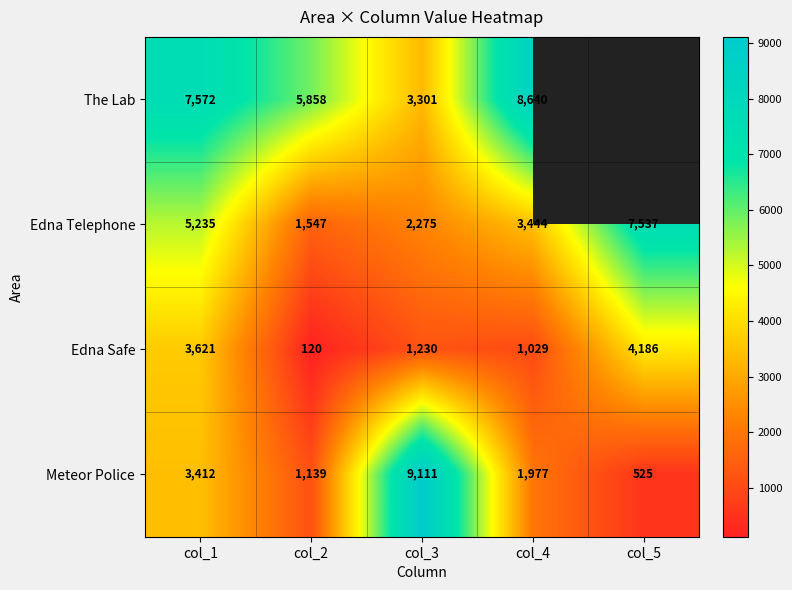

How many categories are shown in the chart?

5